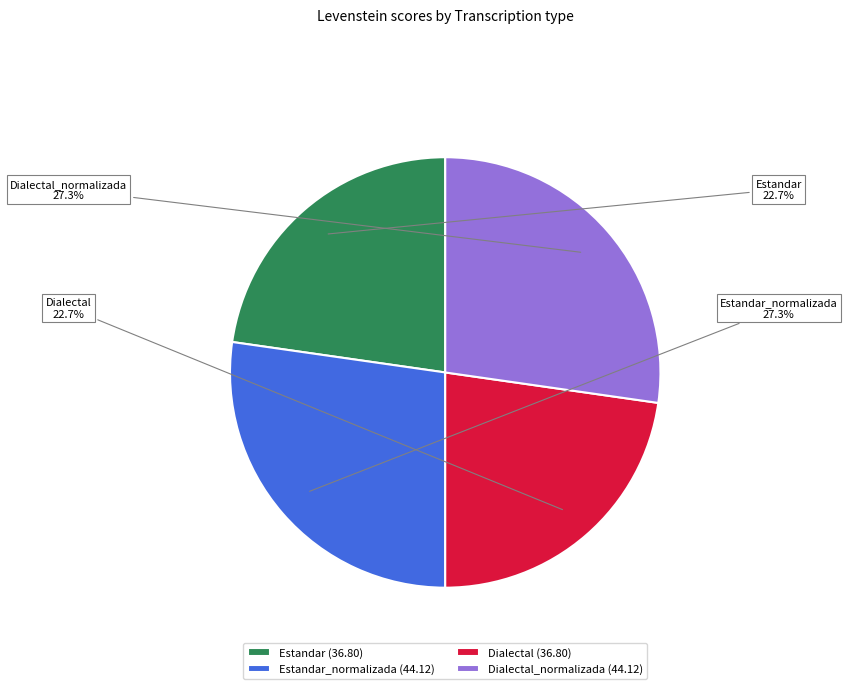

To the nearest percent, what is the difference between the largest and smallest slice percentages?

5%